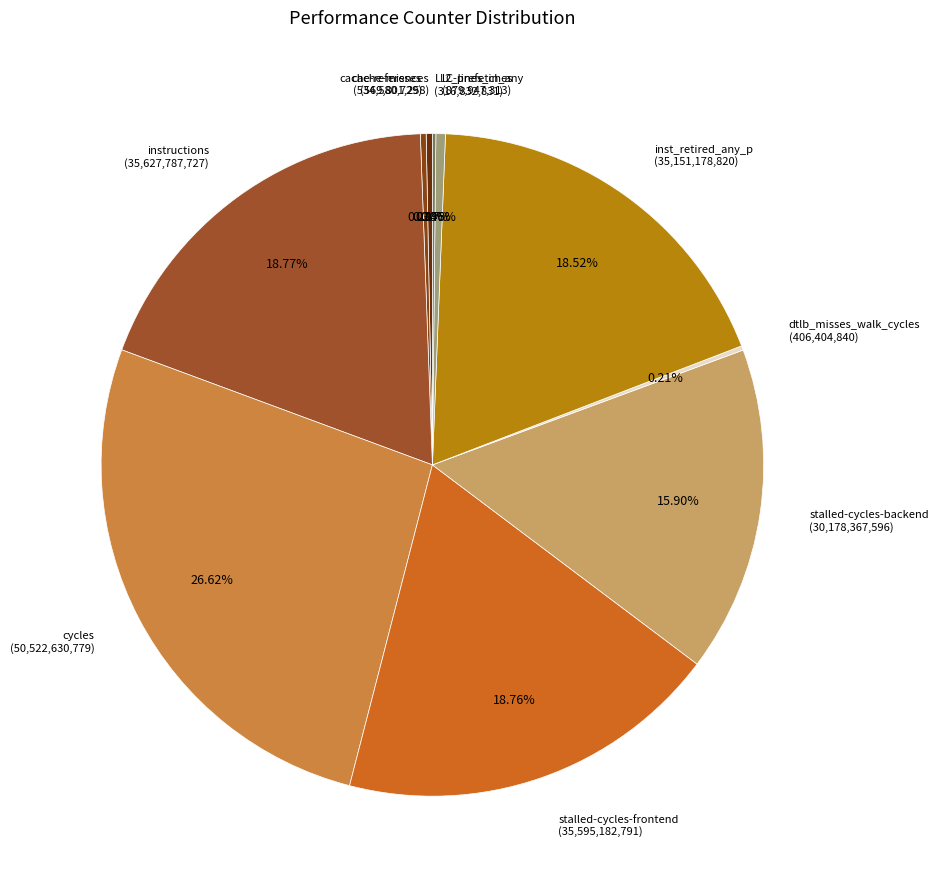

Do stalled-cycles-frontend and inst_retired_any_p together represent more than half of the pie?

No